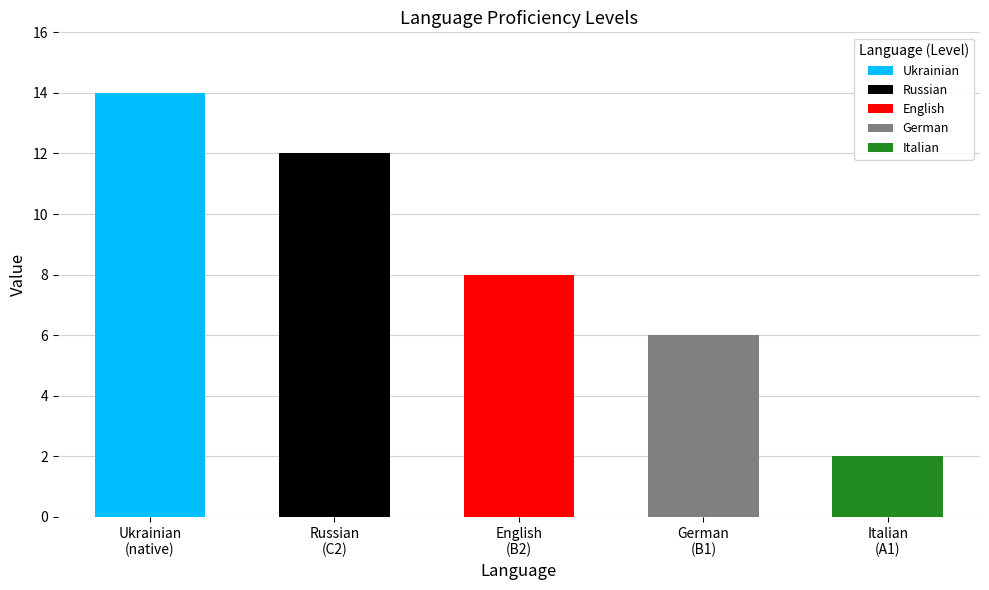

How many bars are there in total?

5